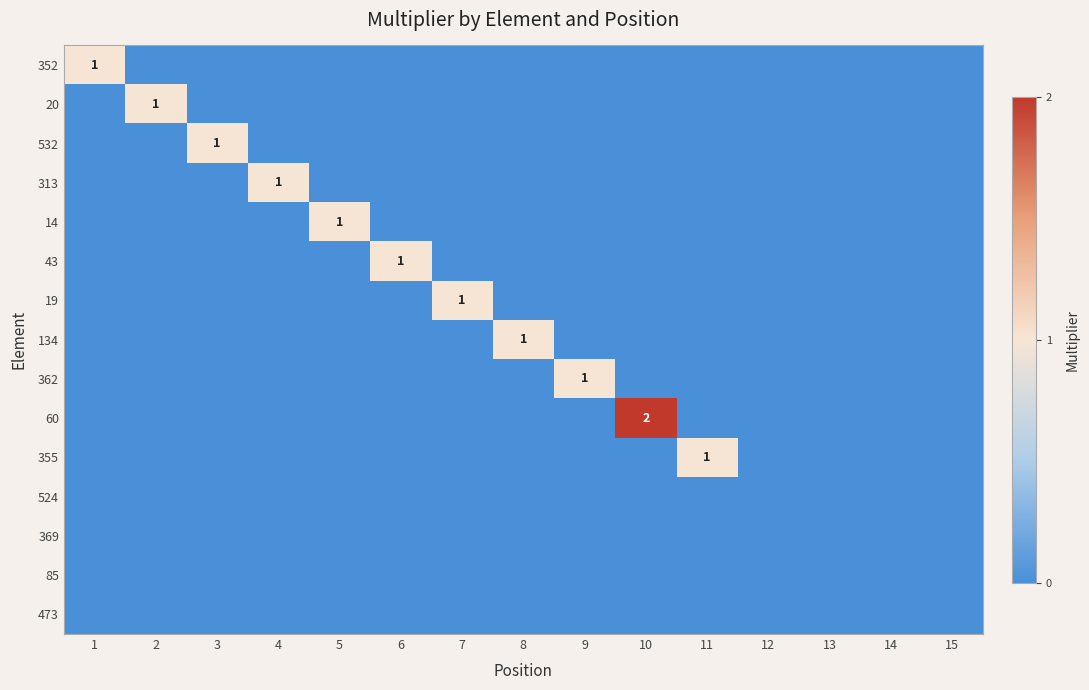

Is it true that 14 equals 1 at 5?

True